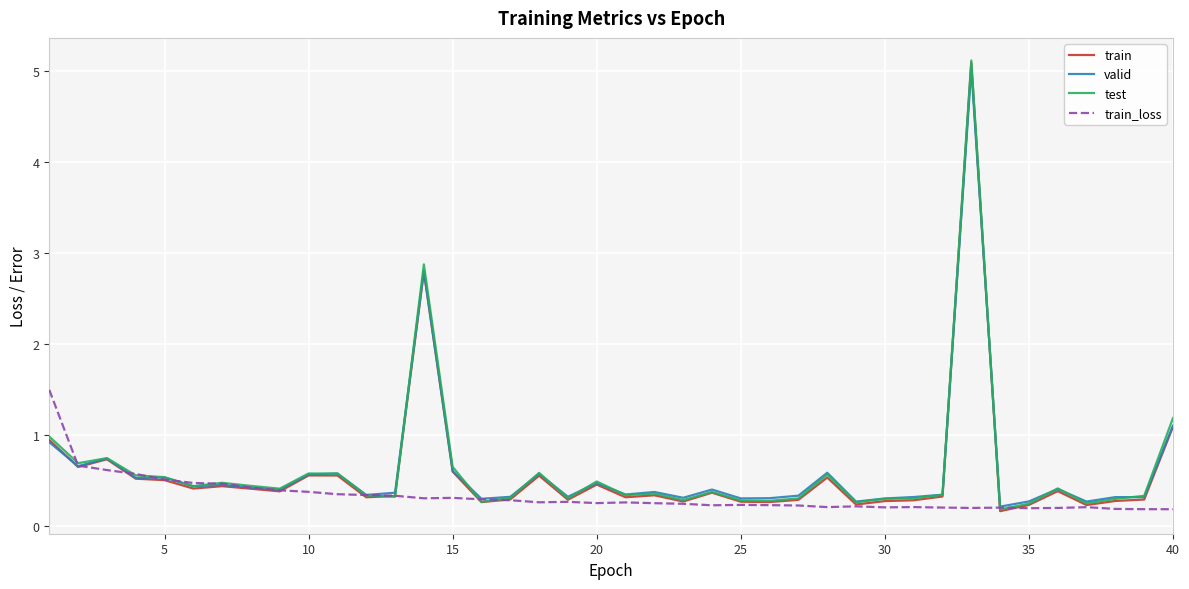

Is this an area chart (filled region under the line)?

No